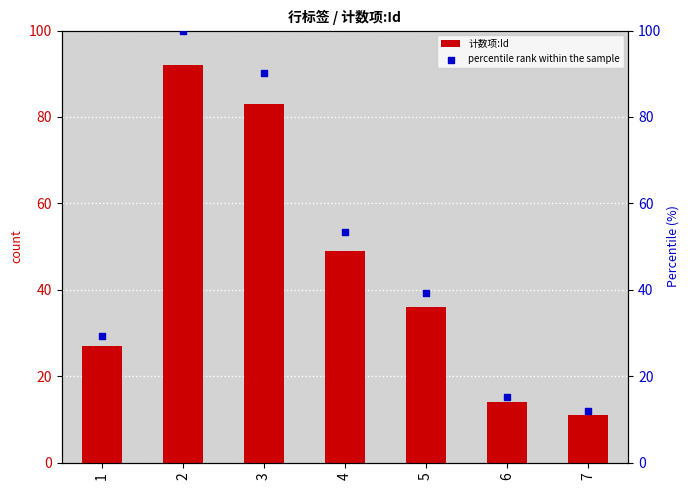

Which series reaches the minimum Y coordinate?

计数项:Id